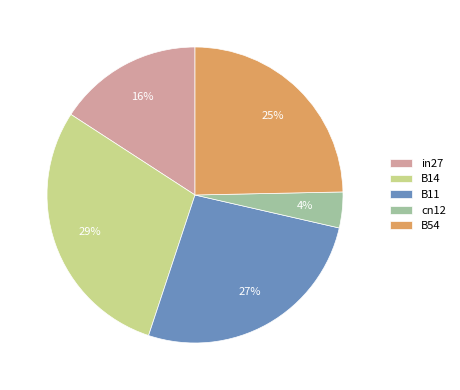

To the nearest percent, what is the difference between the largest and smallest slice percentages?

25%